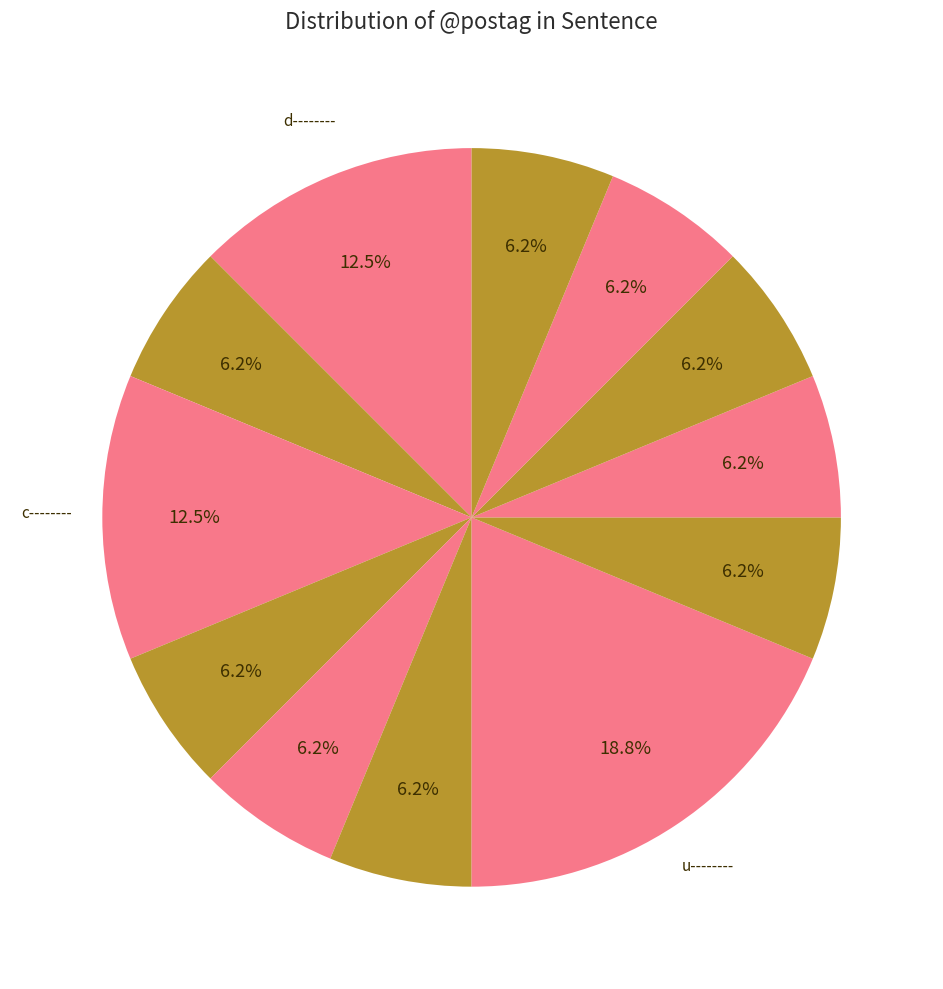

Rank the categories by value from lowest to highest.

v1siia---, v3sasm---, l-s---ma-, n-s---ma-, i--------, n-p---mv-, a-p---mv-, v1saia---, p2p---md-, d--------, c--------, u--------